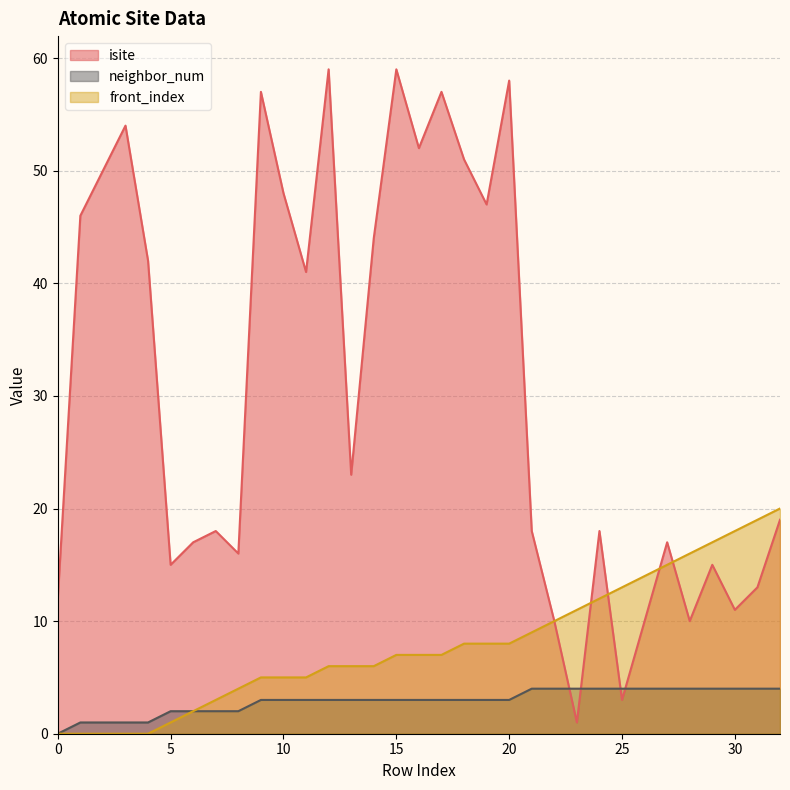

What is the sum of all isite values?

1011